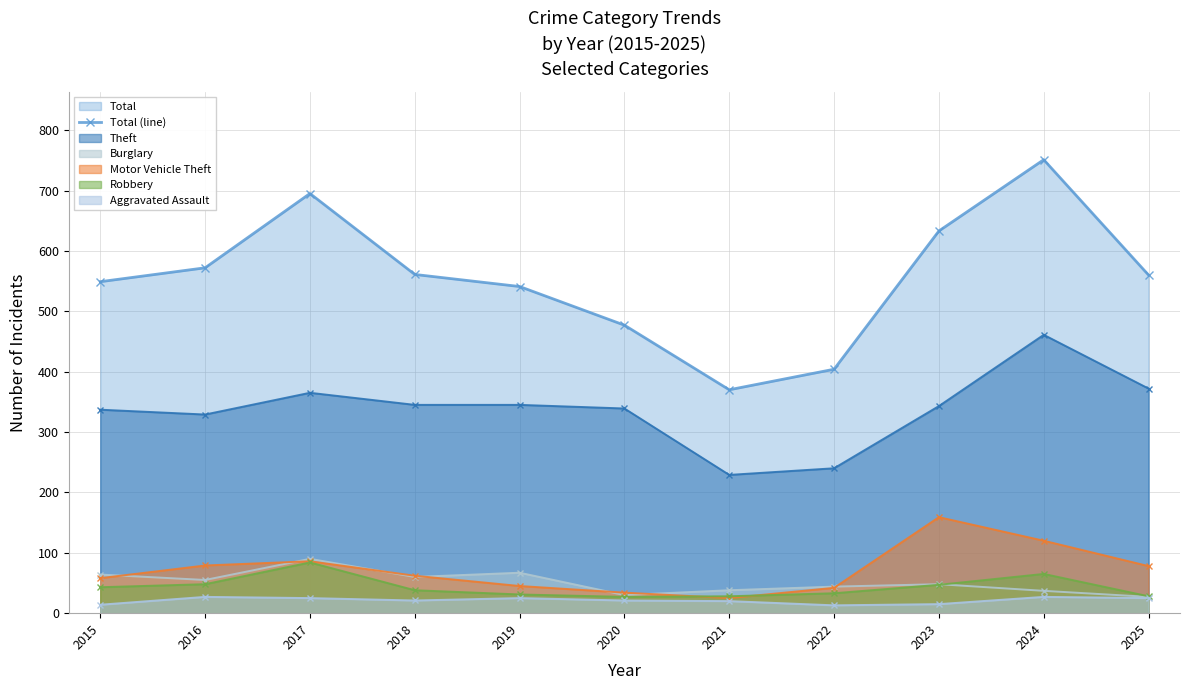

Reading right to left, what are all the values shown in this chart?

2025=560	2024=751	2023=633	2022=404	2021=370	2020=477	2019=541	2018=561	2017=695	2016=572	2015=549